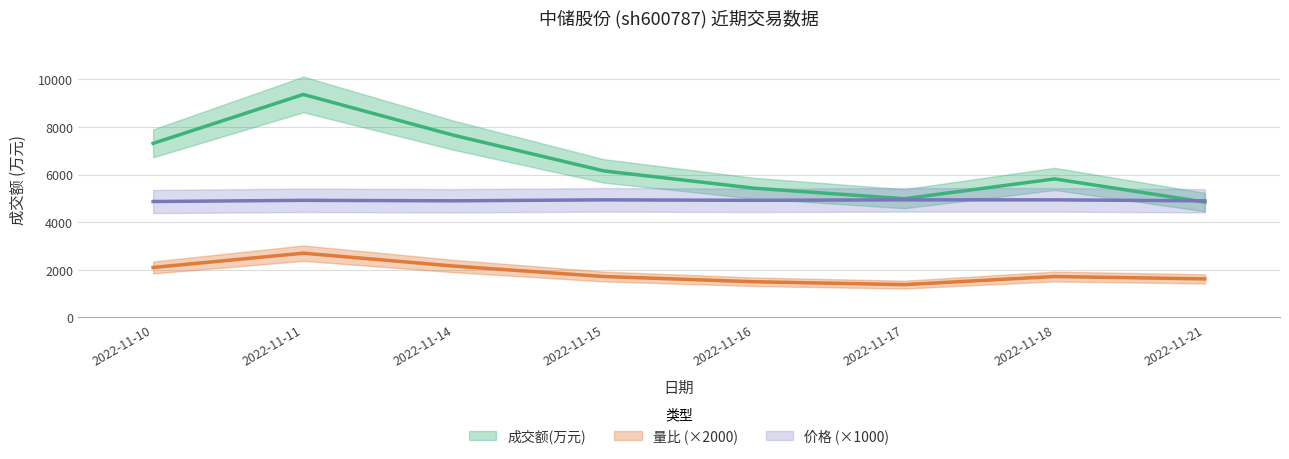

What is the value of the 成交额(万元) point at the 7th from the left?

5820